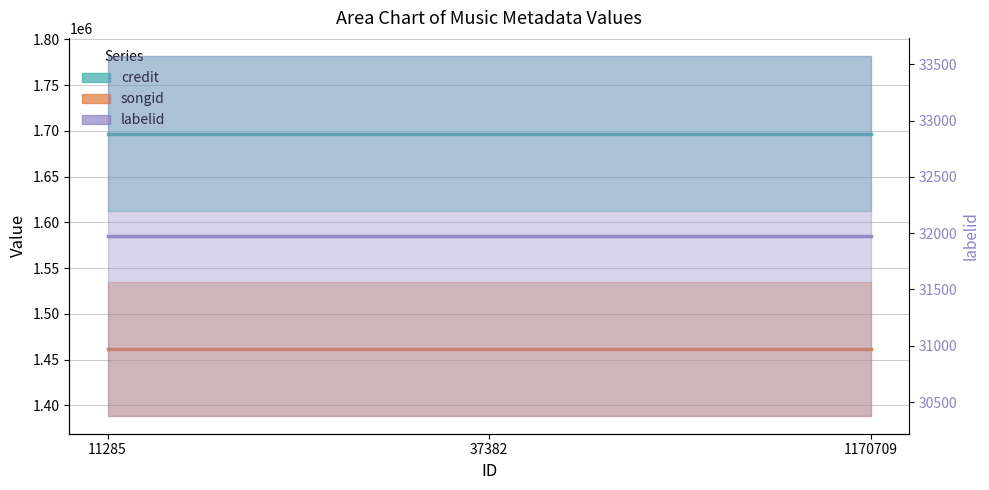

Is it true that songid equals 1461672 at 37382?

True